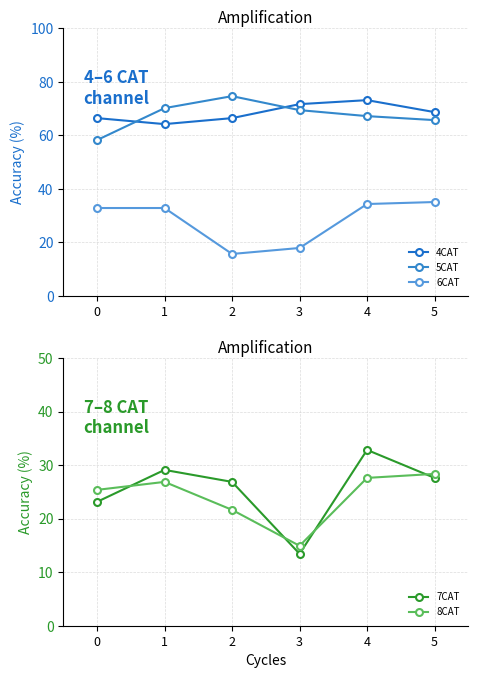

True or false: 8CAT and 5CAT cross at least once.

False